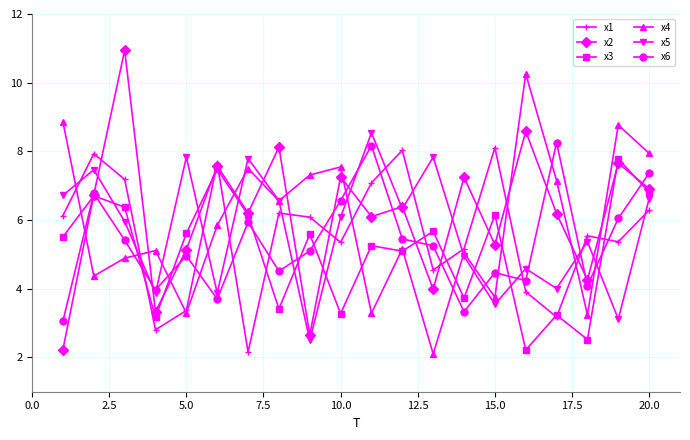

How many categories are shown in the chart?

20